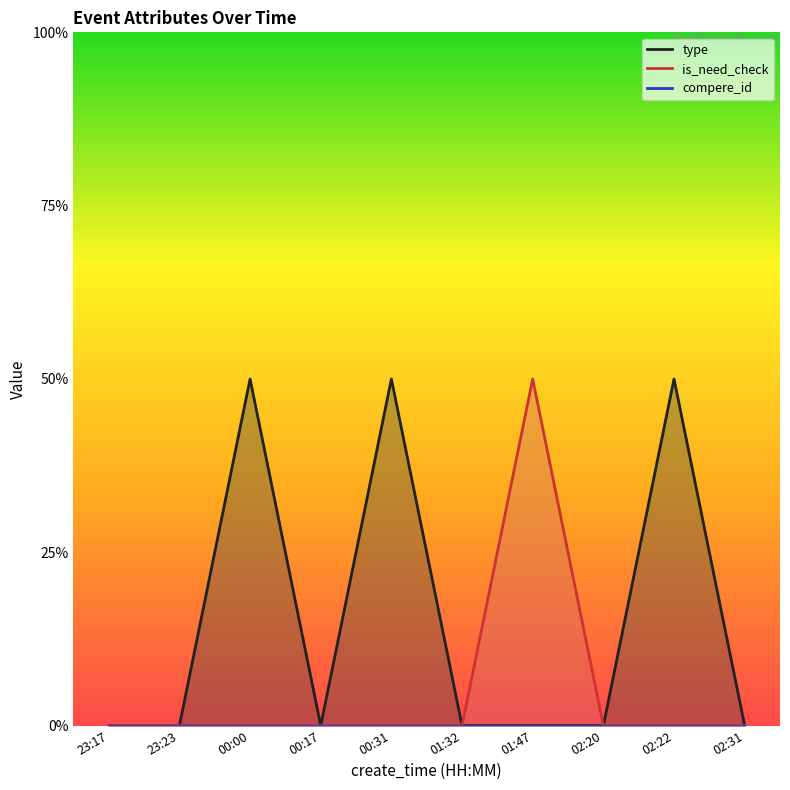

Between 00:00 and 23:17, which is larger?

00:00